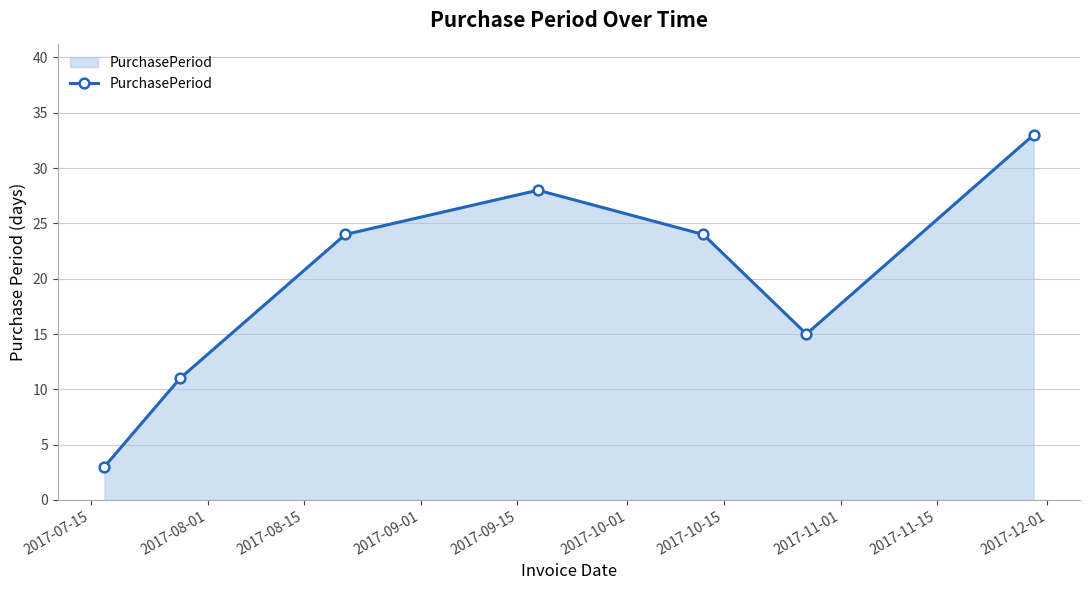

Reading right to left, list all the values displayed in this chart.

33	15	24	28	24	11	3